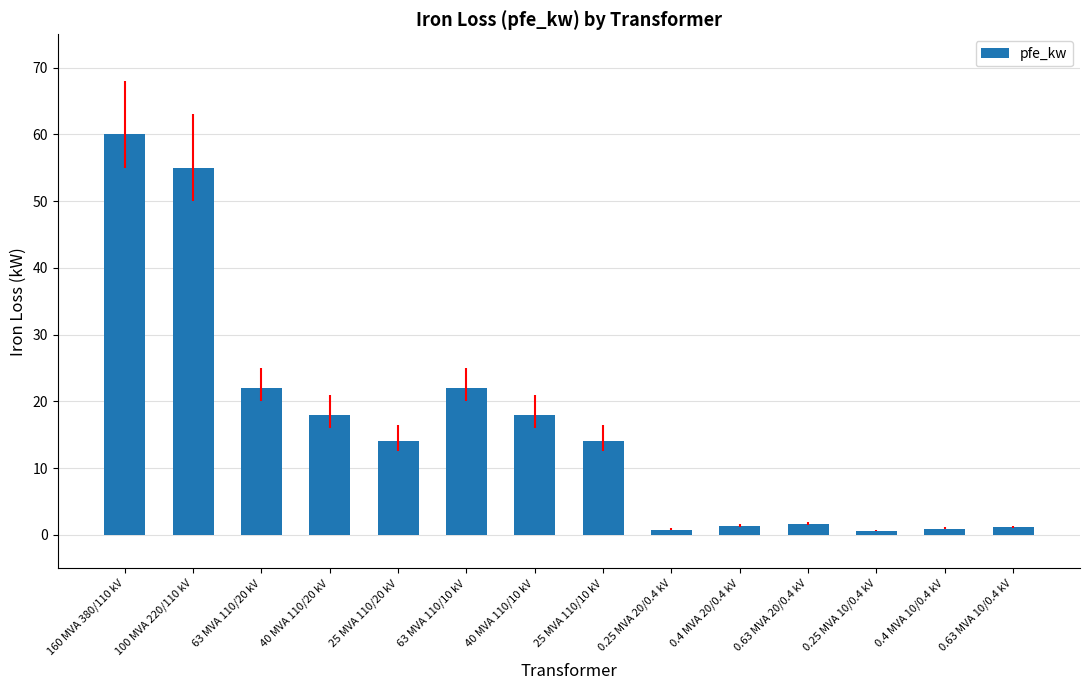

Between 0.4 MVA 10/0.4 kV and 40 MVA 110/10 kV, which is larger?

40 MVA 110/10 kV